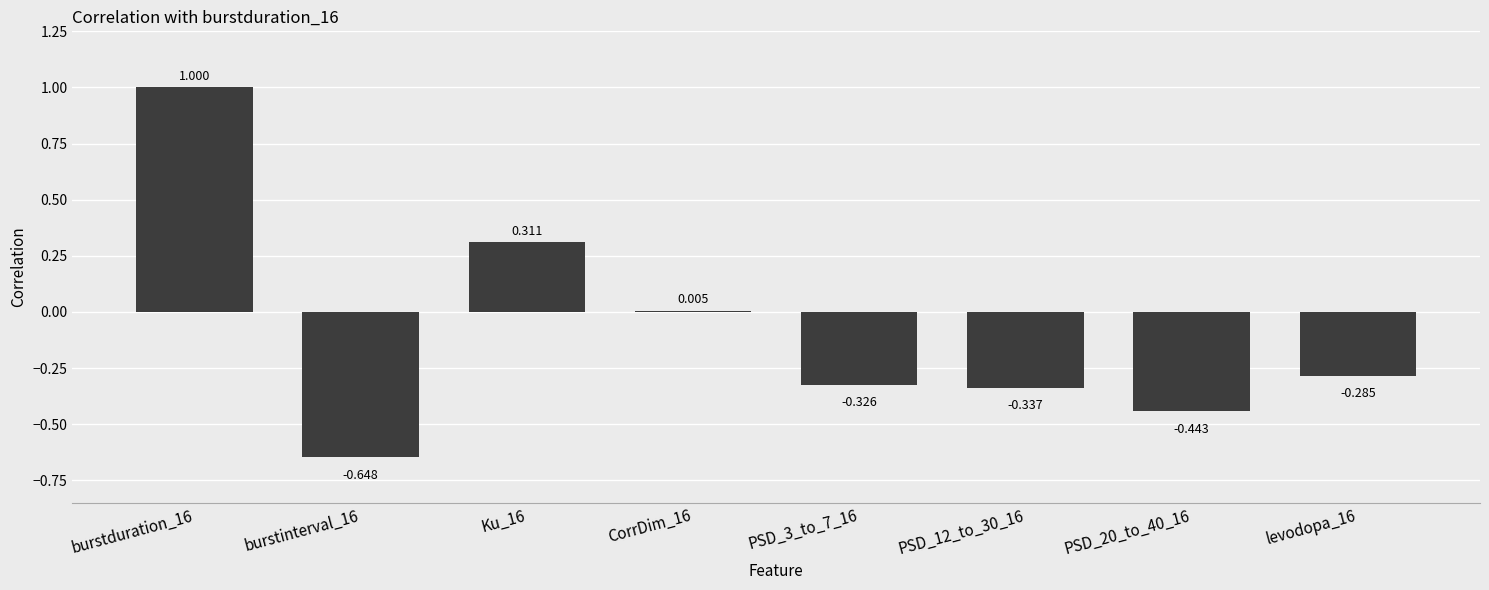

How many data points are above 0?

3